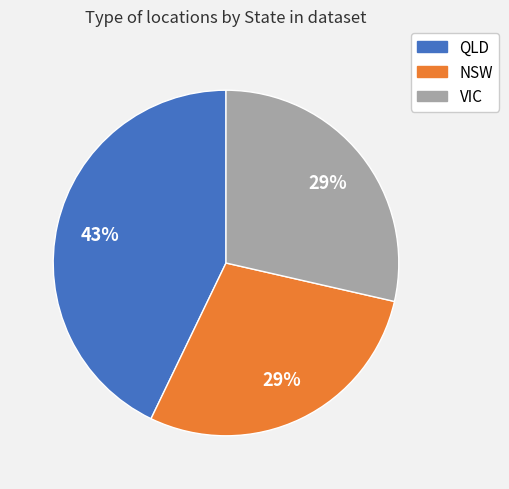

How many segments does this pie chart have?

3